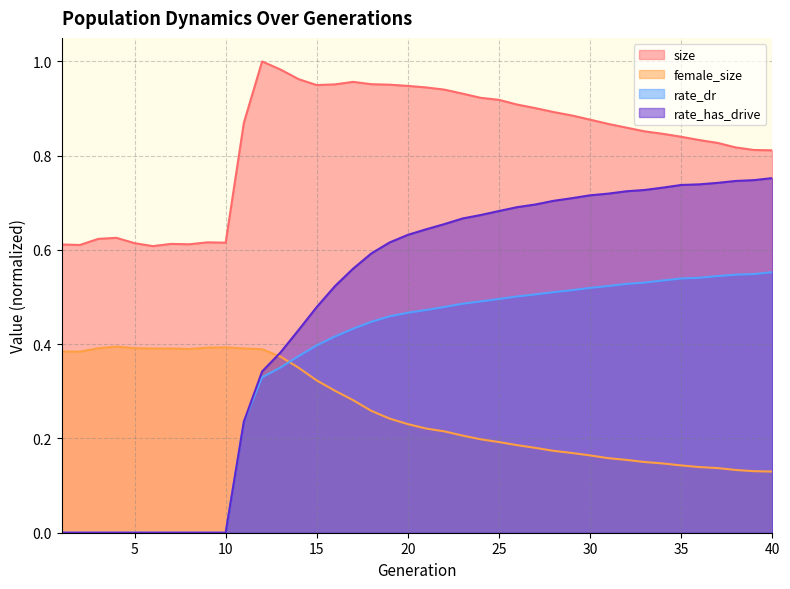

What is the sum of all rate_has_drive values?

19.0